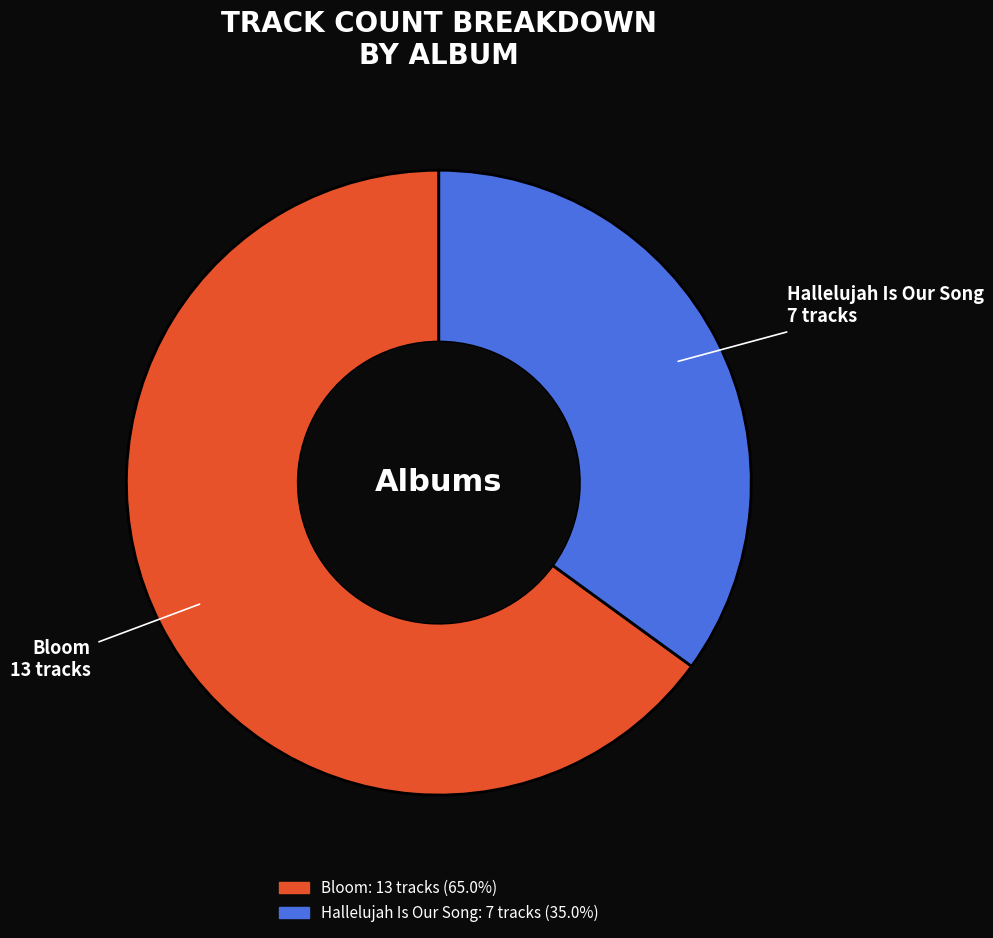

What is the ratio of the value at Hallelujah Is Our Song to the value at Bloom?

0.5